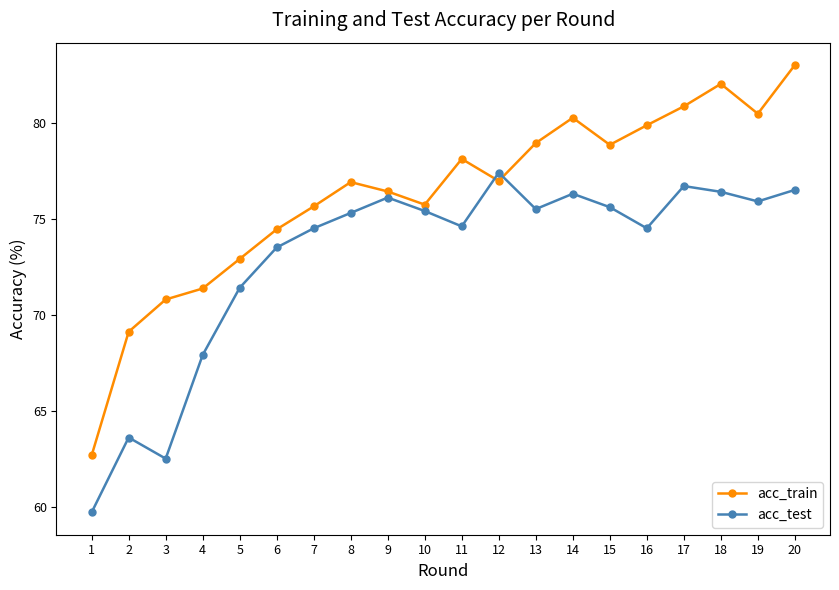

The acc_test series shows 76.3 at 14. True or false?

True